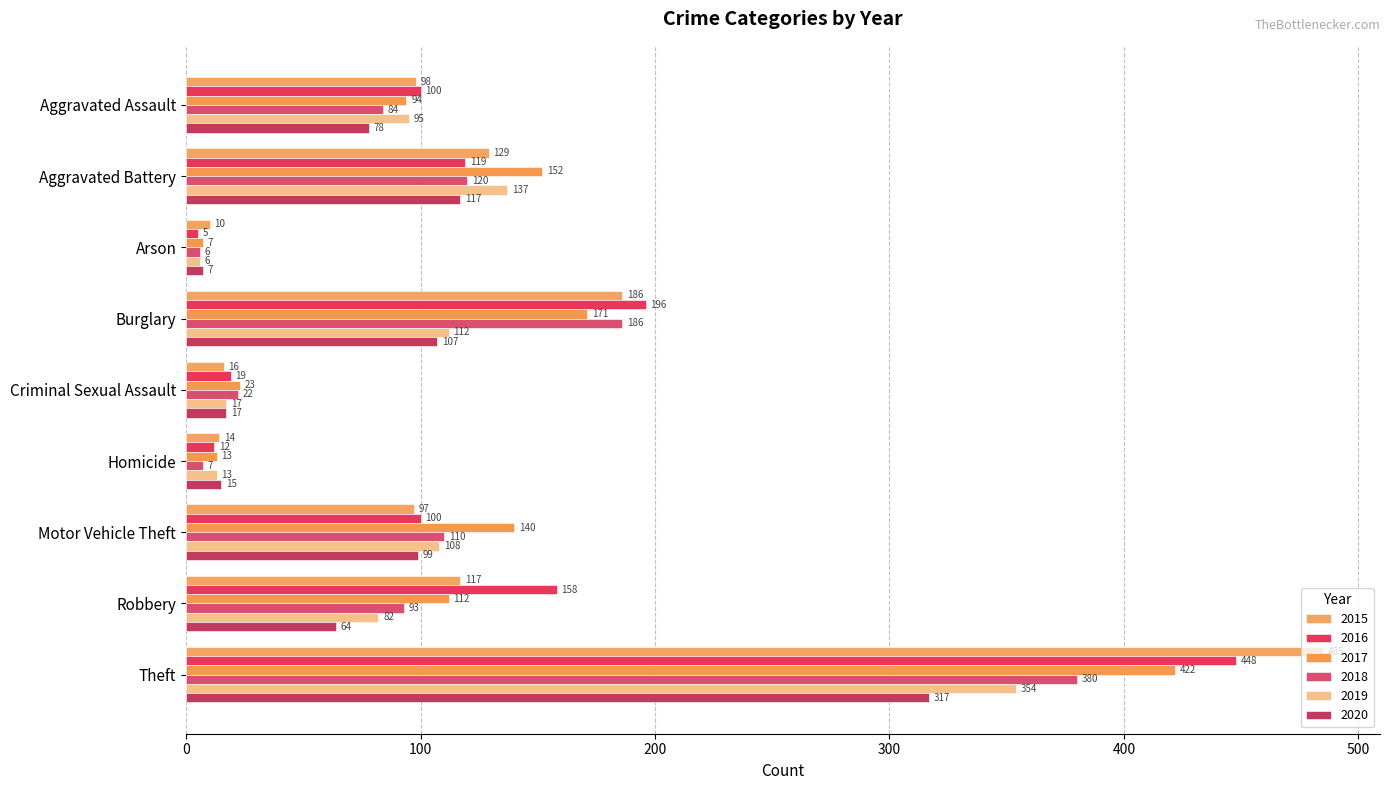

Reading left to right, transcribe all the data shown in this chart.

2015: 98	129	10	186	16	14	97	117	485
2016: 100	119	5	196	19	12	100	158	448
2017: 94	152	7	171	23	13	140	112	422
2018: 84	120	6	186	22	7	110	93	380
2019: 95	137	6	112	17	13	108	82	354
2020: 78	117	7	107	17	15	99	64	317